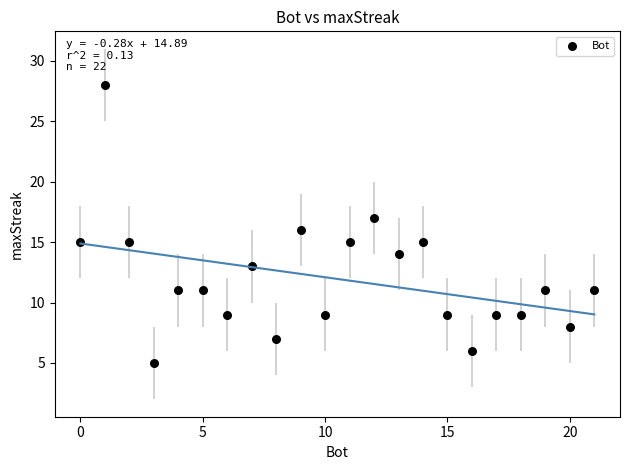

What is the range of X values (max minus min)?

21